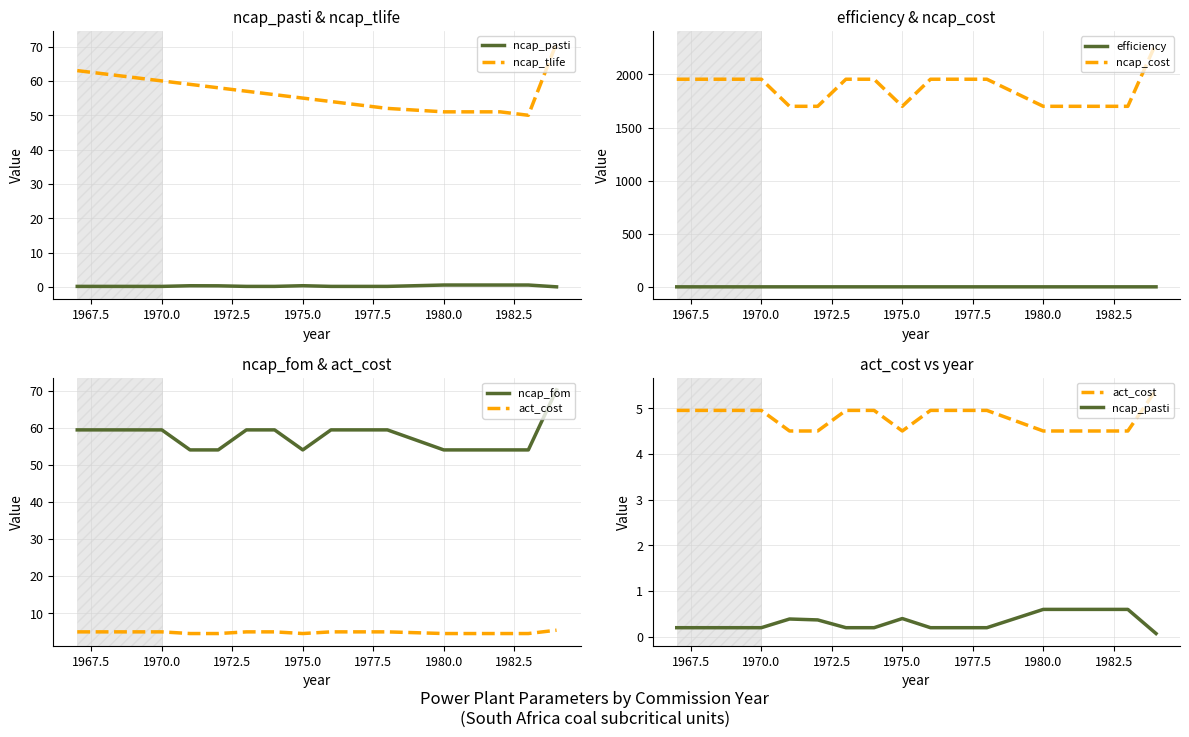

True or false: efficiency and ncap_cost intersect in this chart.

False